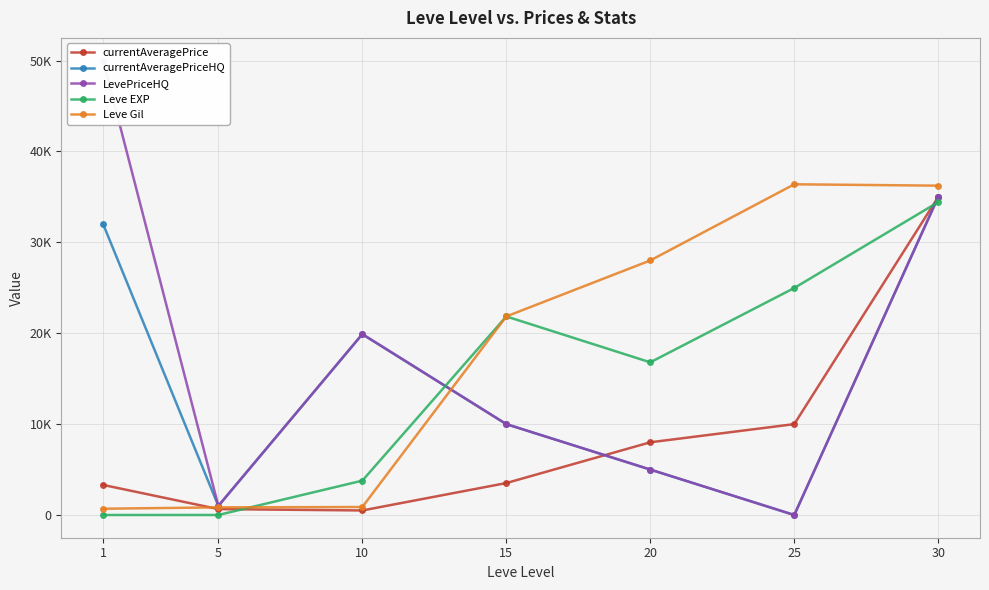

The value of currentAveragePrice at 5 is 650.0. True or false?

True